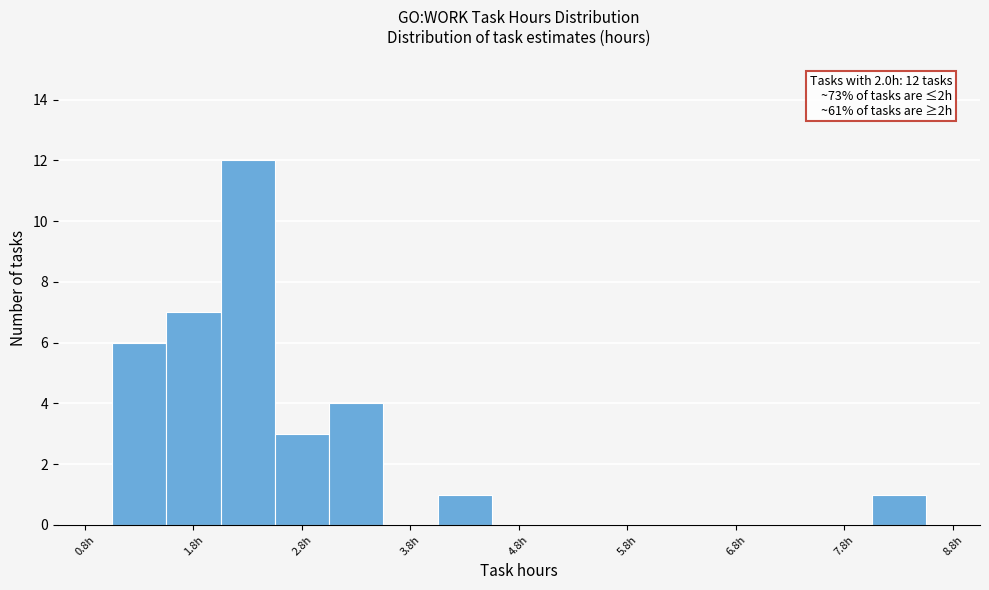

Which range on the x-axis has the tallest bar?

2.0 to 2.5